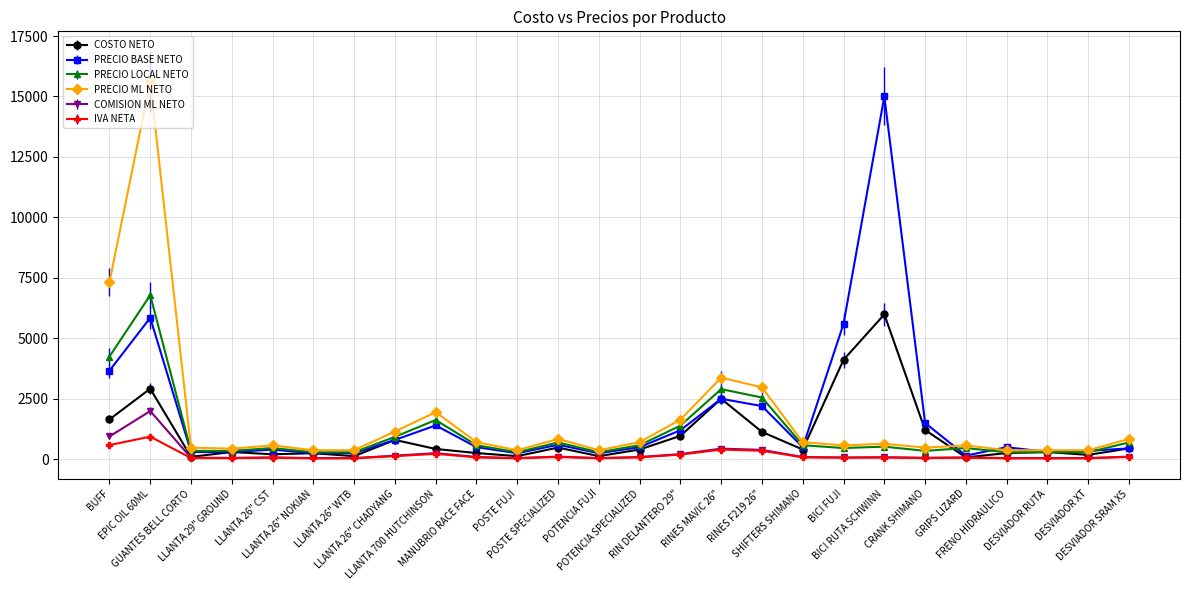

What is the value of the PRECIO LOCAL NETO point at the 8th from the left?

928.0